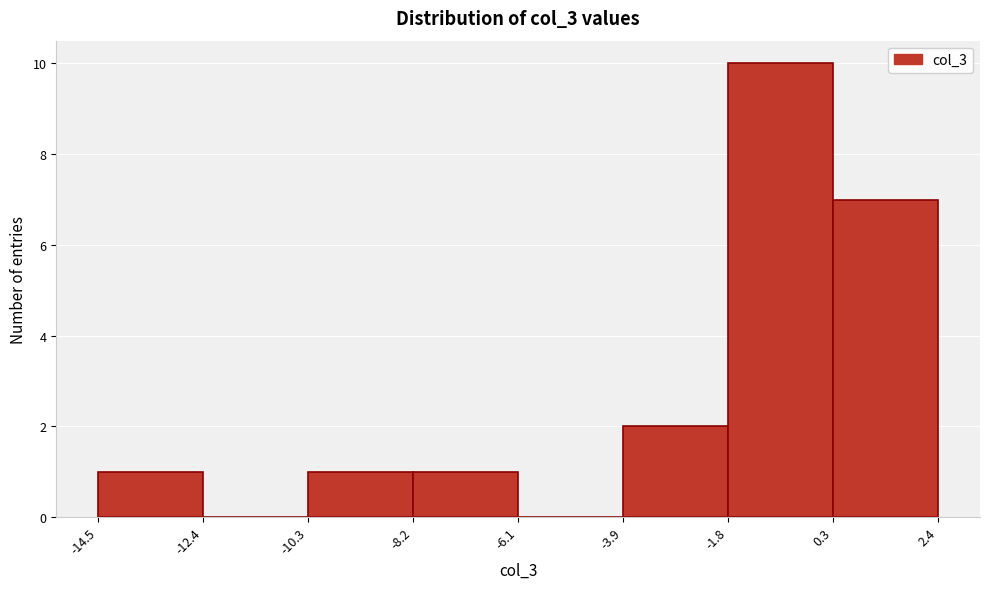

Reading left to right, list every bar in this chart as the range it spans on the x-axis followed by its height. The values are not printed on the chart, so give them approximately, as read against the axis.

-14.5 to -12.4: 1
-12.4 to -10.3: 0
-10.3 to -8.2: 1
-8.2 to -6.1: 1
-6.1 to -3.9: 0
-3.9 to -1.8: 2
-1.8 to 0.3: 10
0.3 to 2.4: 7